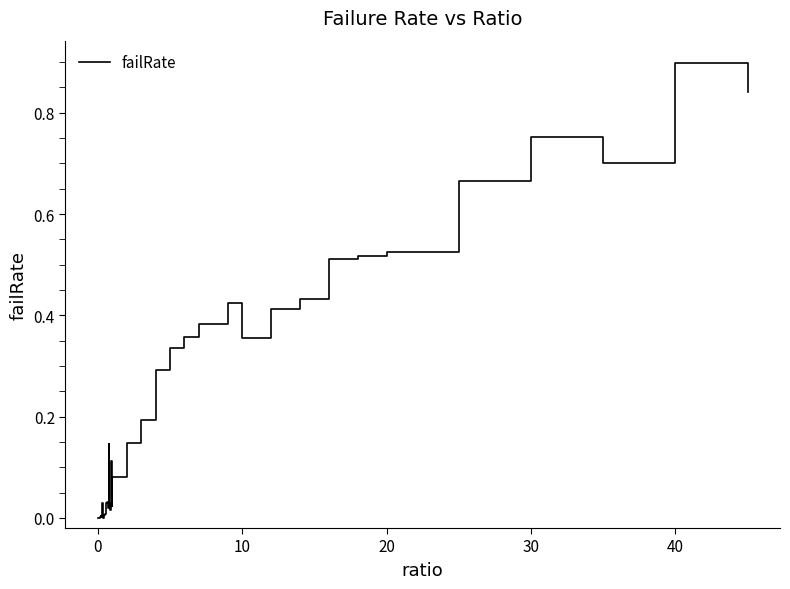

What is the maximum value shown in the chart?

0.9